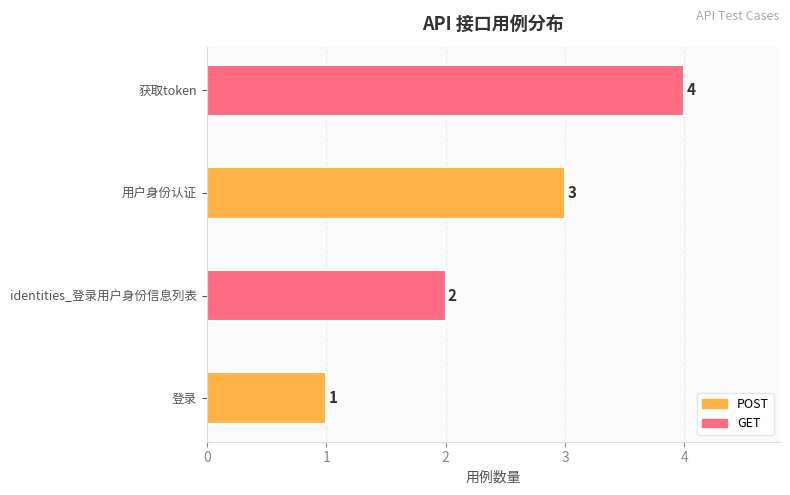

Does the chart contain any negative values?

No